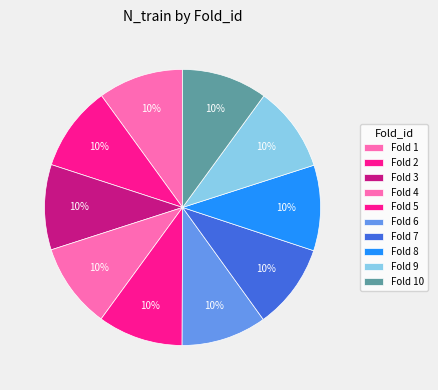

Does any single category account for the majority?

No